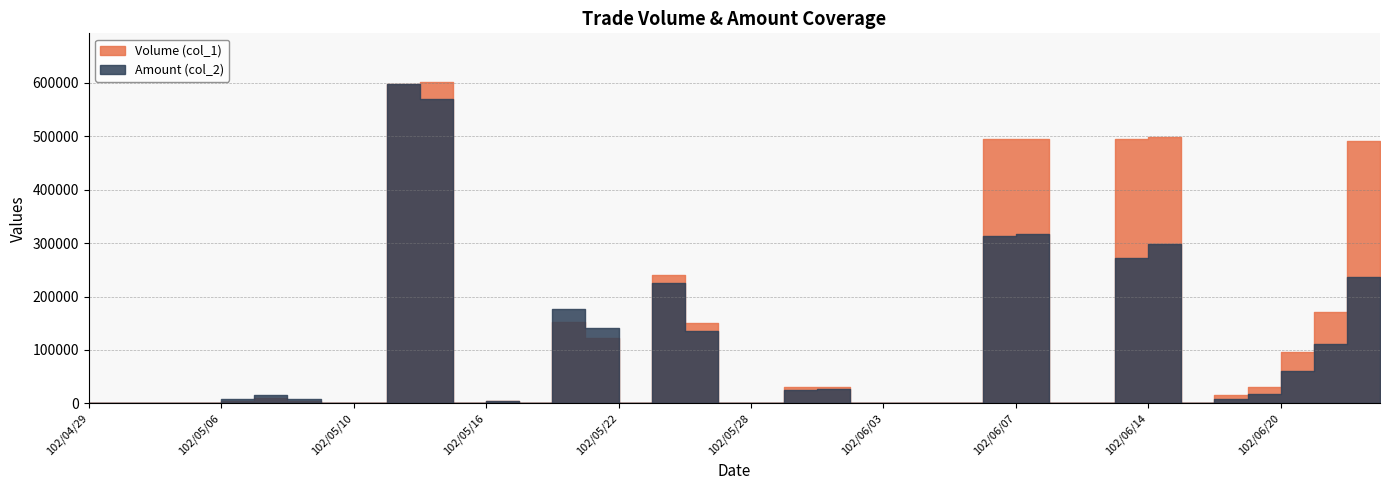

What is the average value of the Amount (col_2) series?

89214